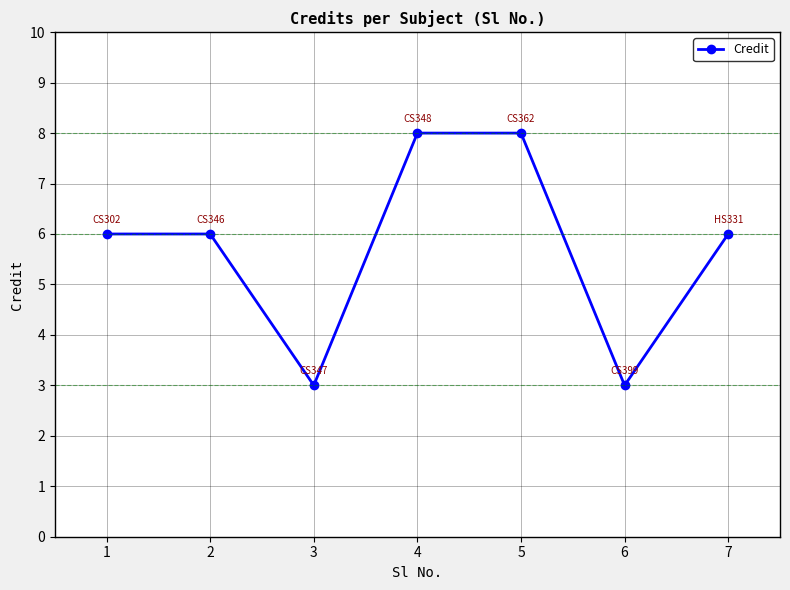

What is the sum of all values?

40